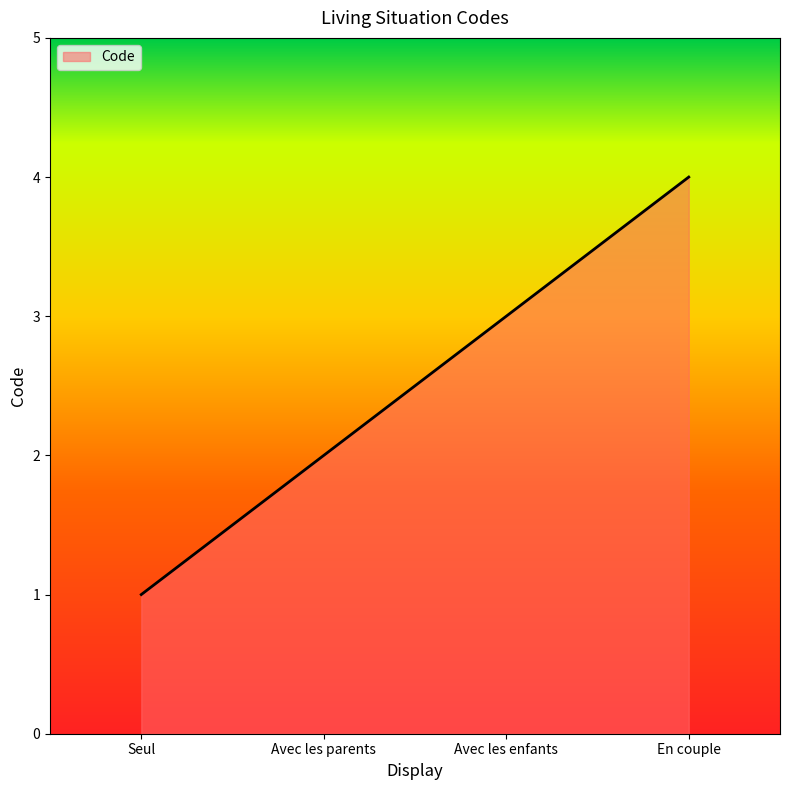

Rank the categories by value from lowest to highest.

Seul, Avec les parents, Avec les enfants, En couple